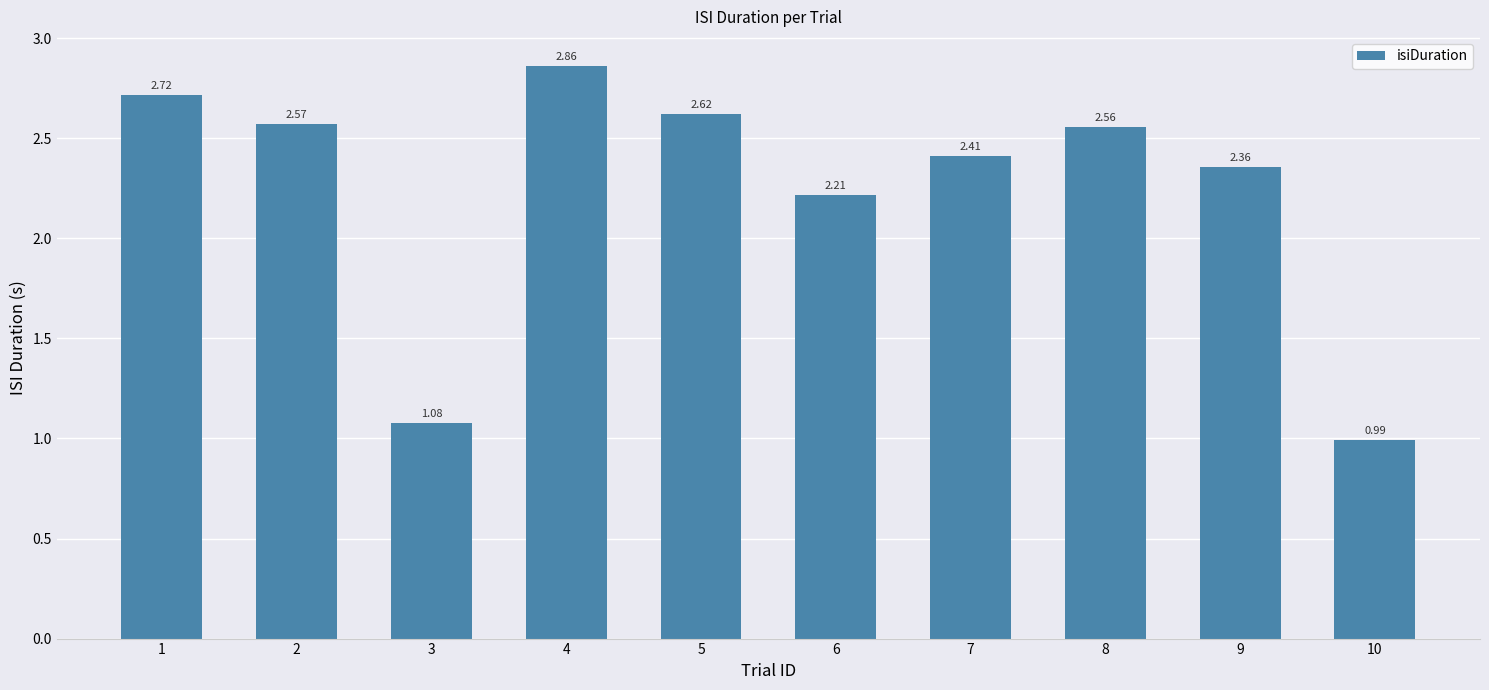

Rank the categories by value from highest to lowest.

4, 1, 5, 2, 8, 7, 9, 6, 3, 10